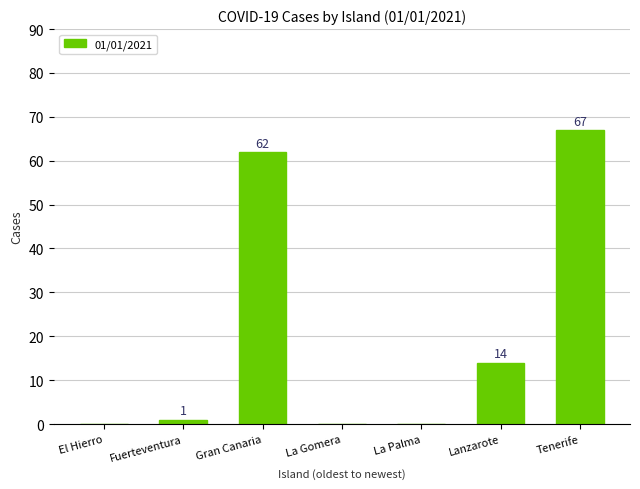

Between Lanzarote and Fuerteventura, which is larger?

Lanzarote